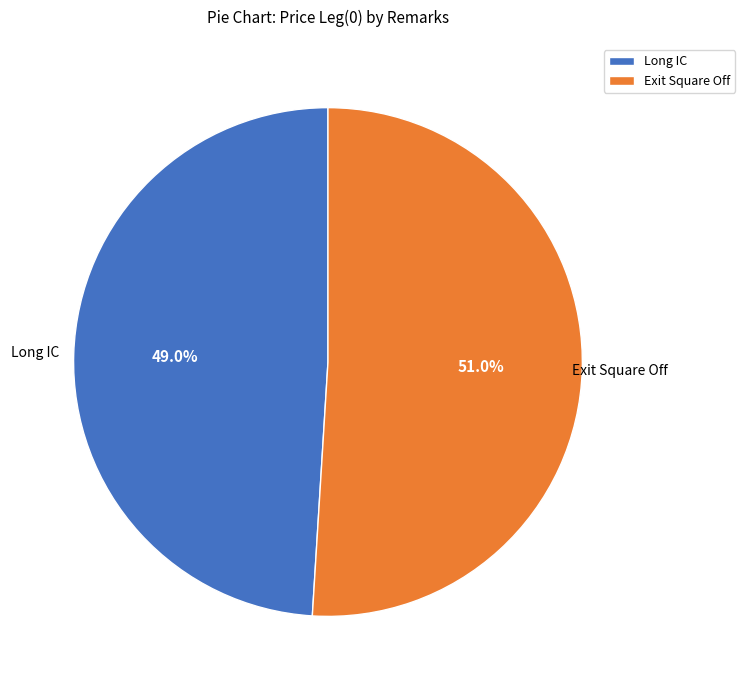

Does any single category account for the majority?

Yes